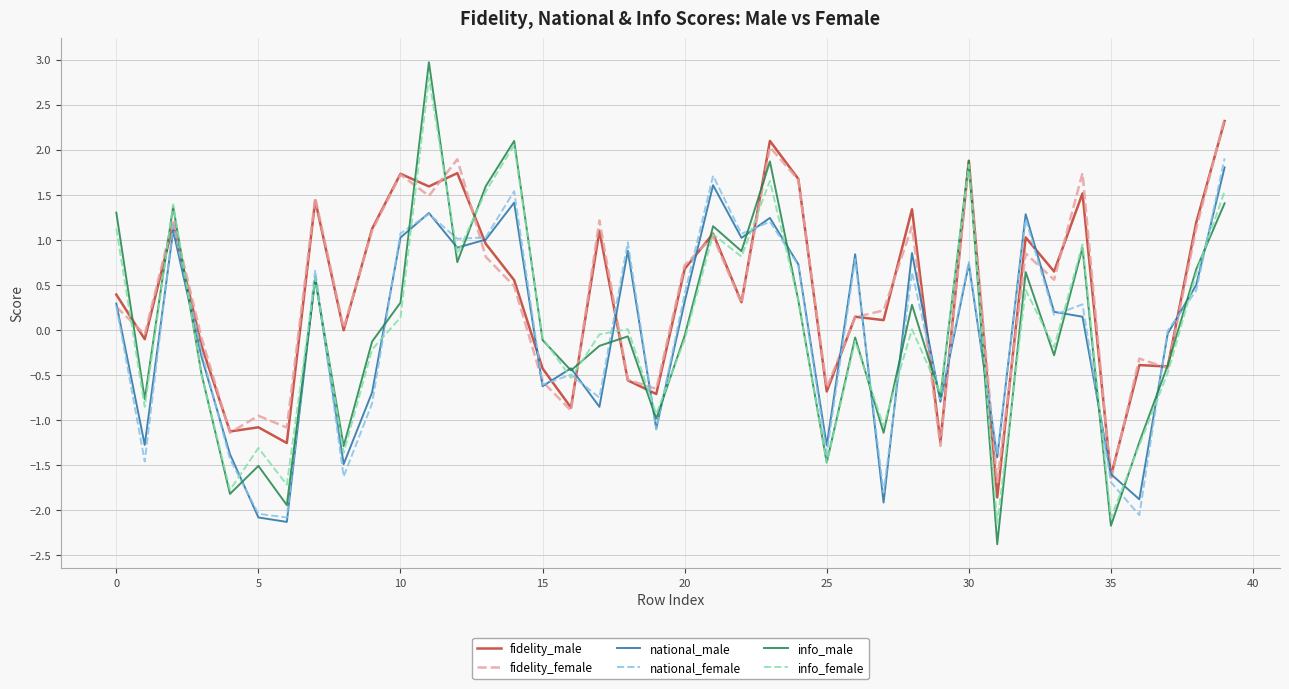

What is the maximum value shown in the chart?

3.0